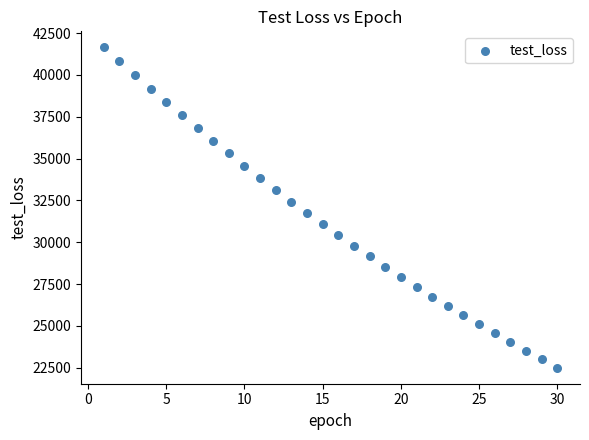

What is the range of X values (max minus min)?

29.0